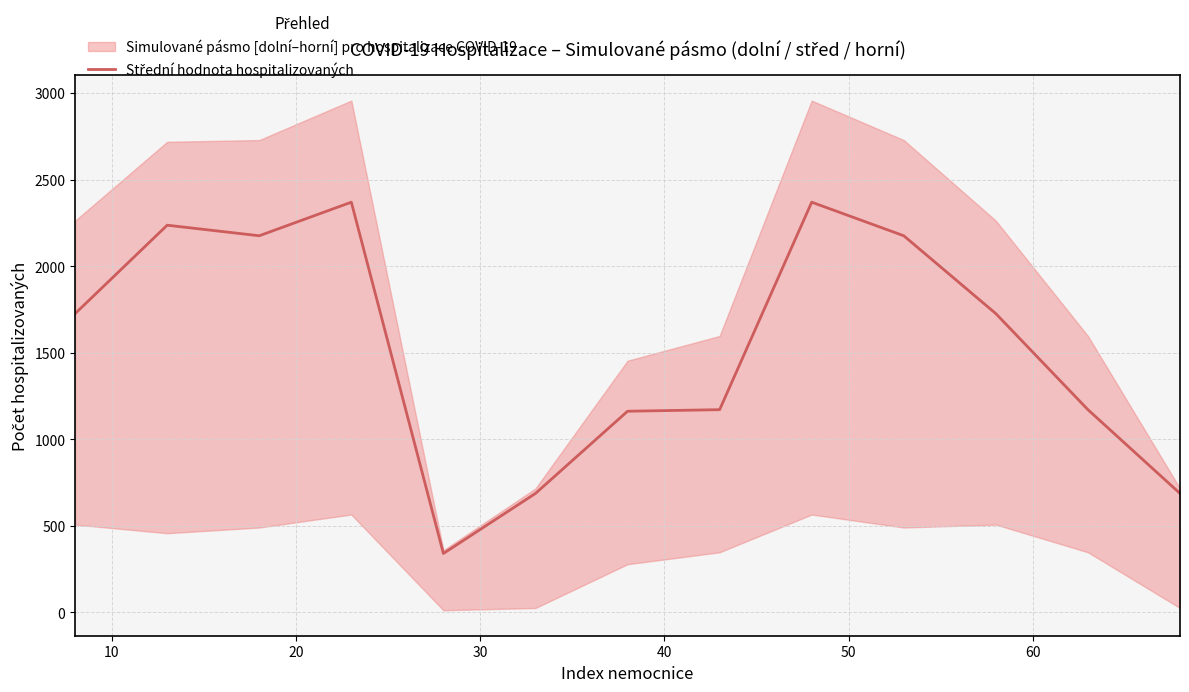

The chart shows a value of 1284 at 9. True or false?

False